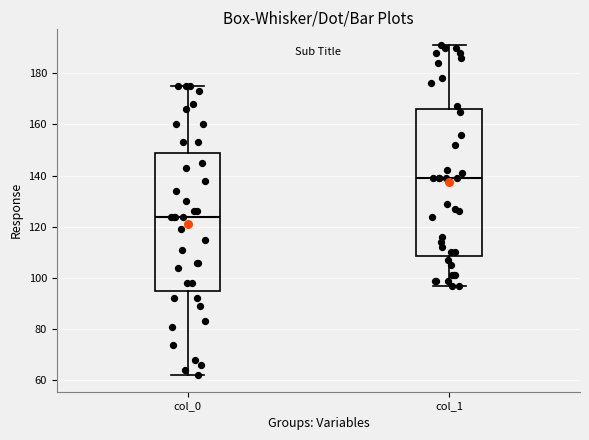

Reading left to right, read every box against the y-axis: the position of its median line, the range the box covers, and the ends of its whiskers. The values are not printed on the chart, so give them approximately, as read against the axis.

col_0: median 124, box 96 to 150, whiskers 62 to 176
col_1: median 140, box 108 to 166, whiskers 98 to 192